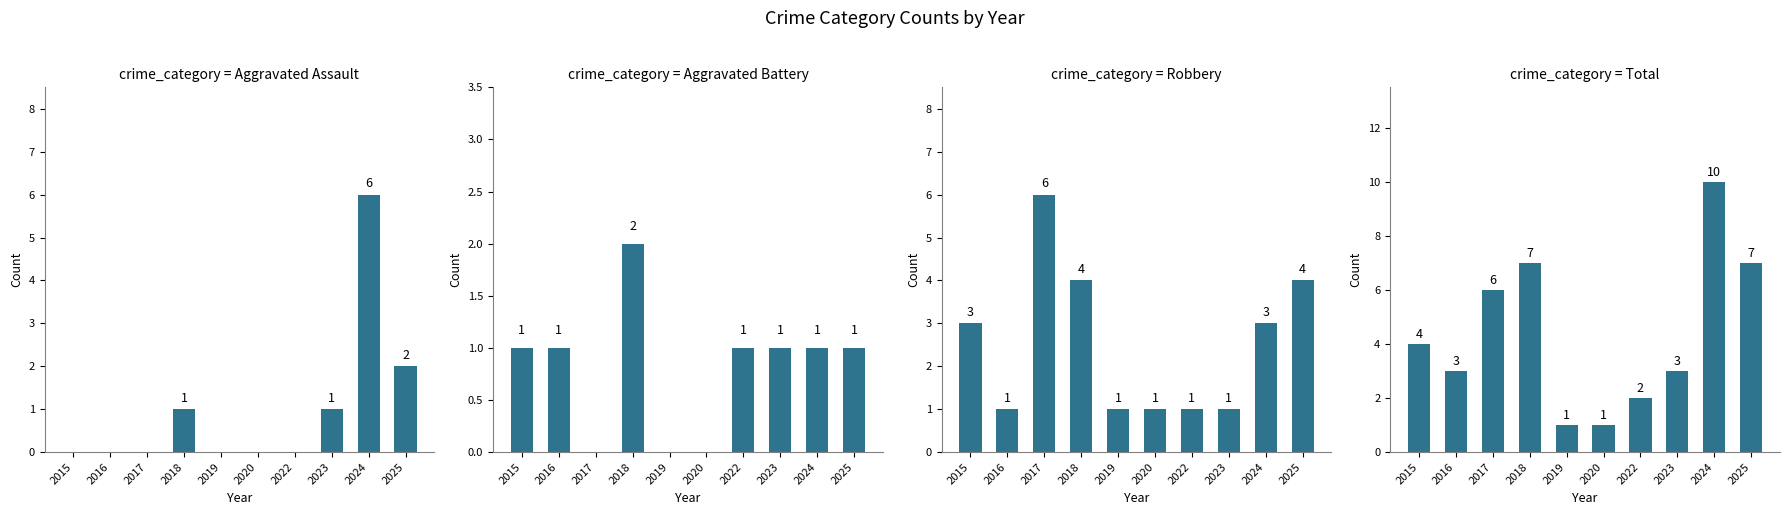

Which category has the highest value in the Robbery series?

2017